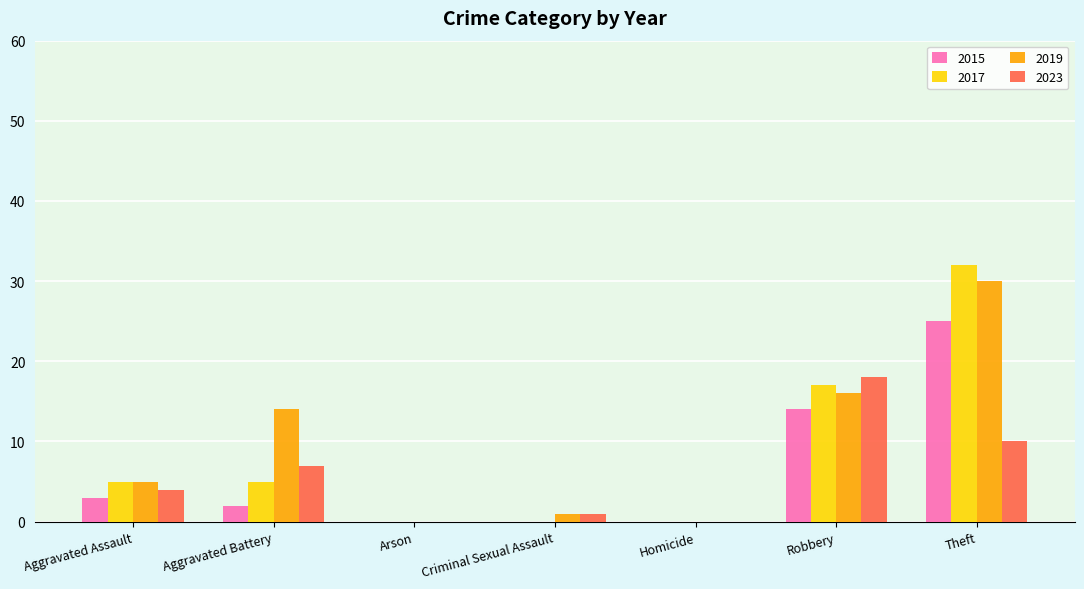

What value does the 2019 series have at Theft?

30